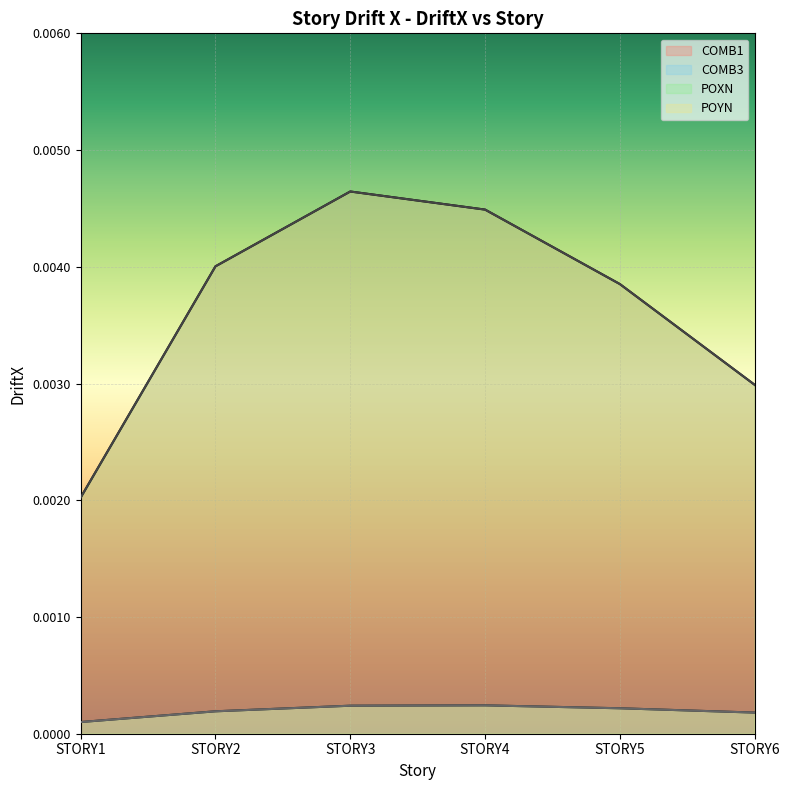

List the series in order of their peak value, highest first.

COMB1, POXN, COMB3, POYN